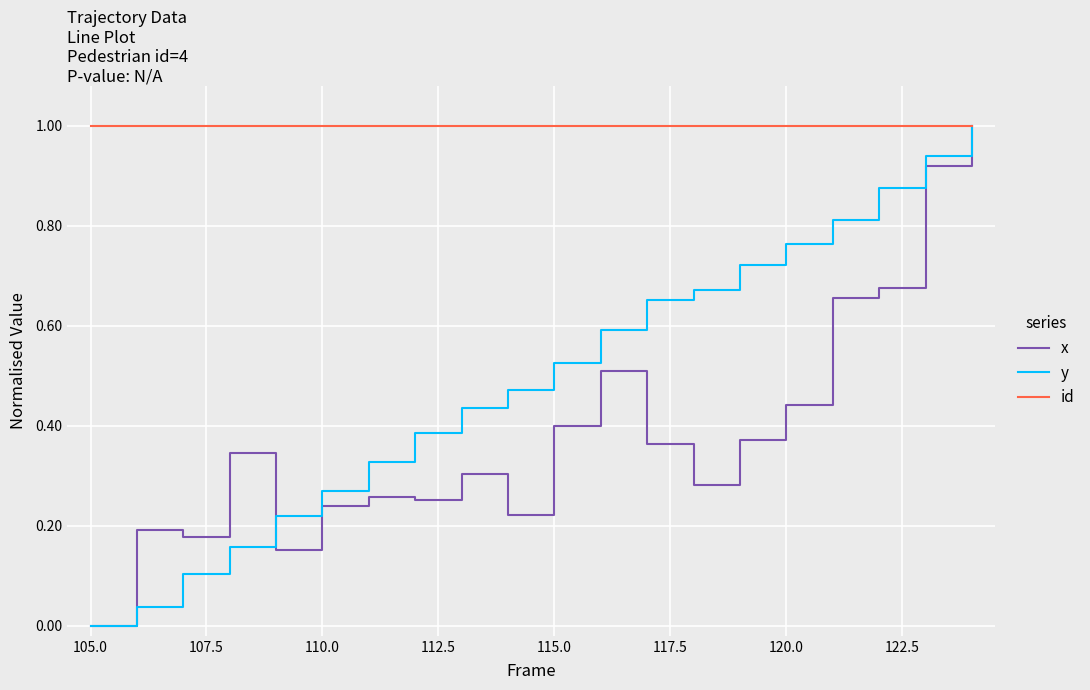

Which series has the largest total across all categories?

id